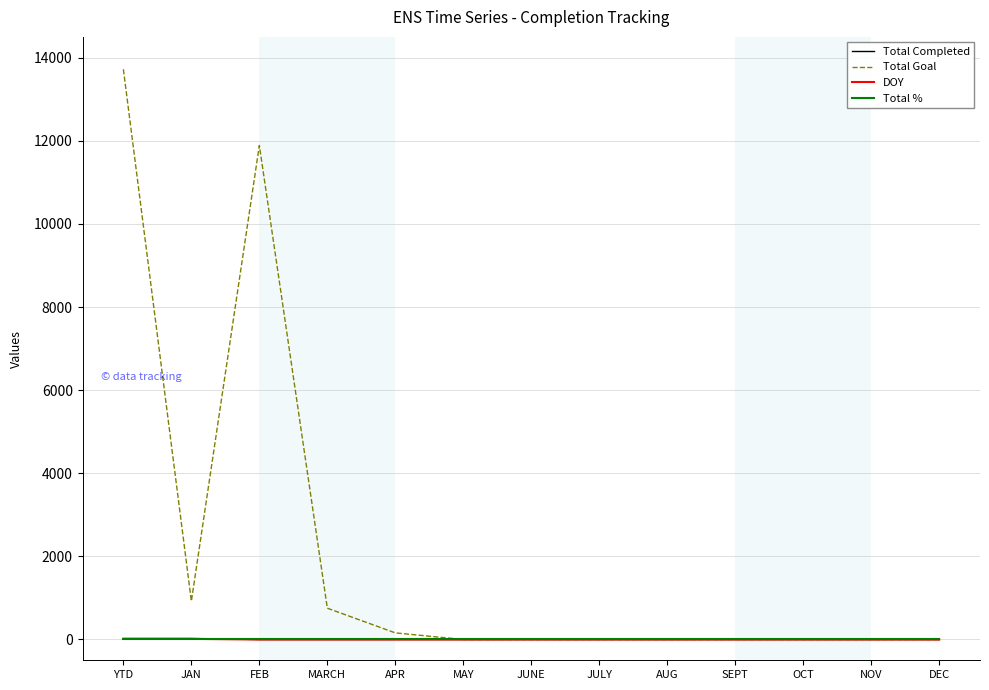

The Total Completed series shows 0 at SEPT. True or false?

True